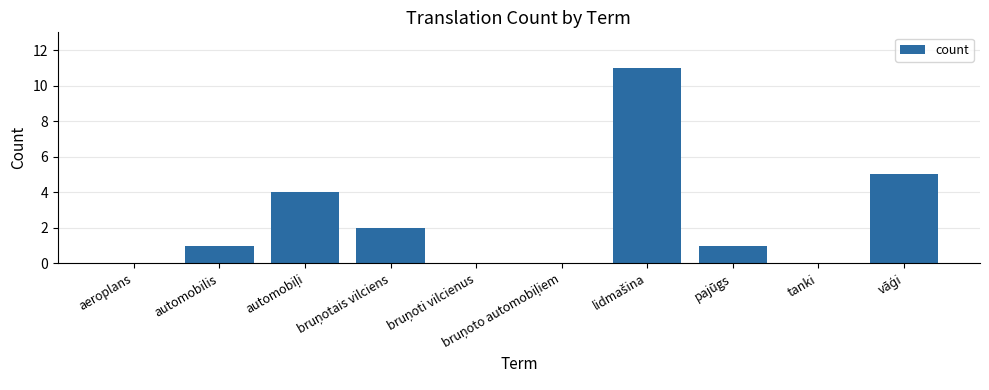

What is the maximum value shown in the chart?

11